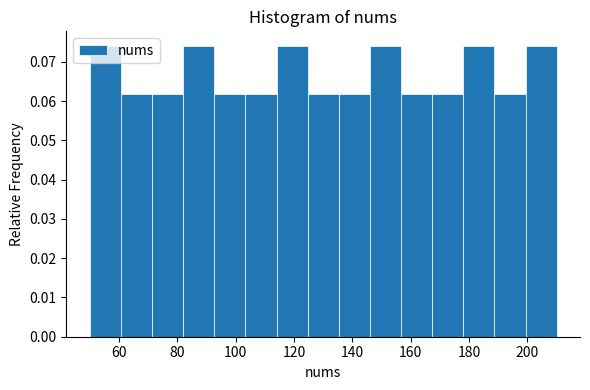

Reading left to right, transcribe this chart: for each bar, give the range it covers on the x-axis and its height. Neither the bar edges nor the heights are printed on the chart, so give them approximately, as read against the axes.

50 to 60: 0.074
60 to 72: 0.062
72 to 82: 0.062
82 to 92: 0.074
92 to 104: 0.062
104 to 114: 0.062
114 to 124: 0.074
124 to 136: 0.062
136 to 146: 0.062
146 to 156: 0.074
156 to 168: 0.062
168 to 178: 0.062
178 to 188: 0.074
188 to 200: 0.062
200 to 210: 0.074